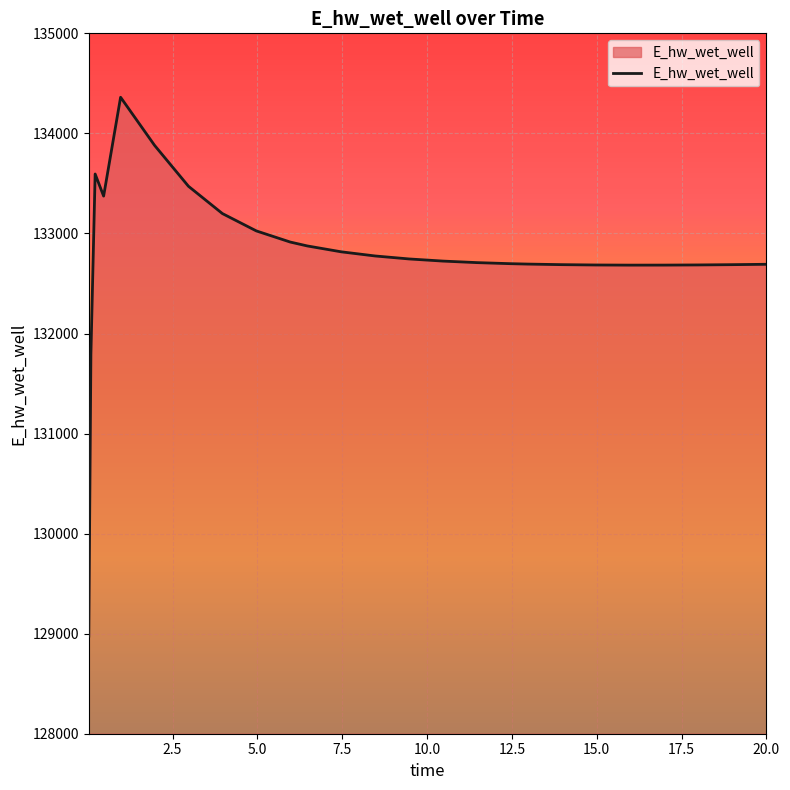

How many lines are shown in the chart?

1